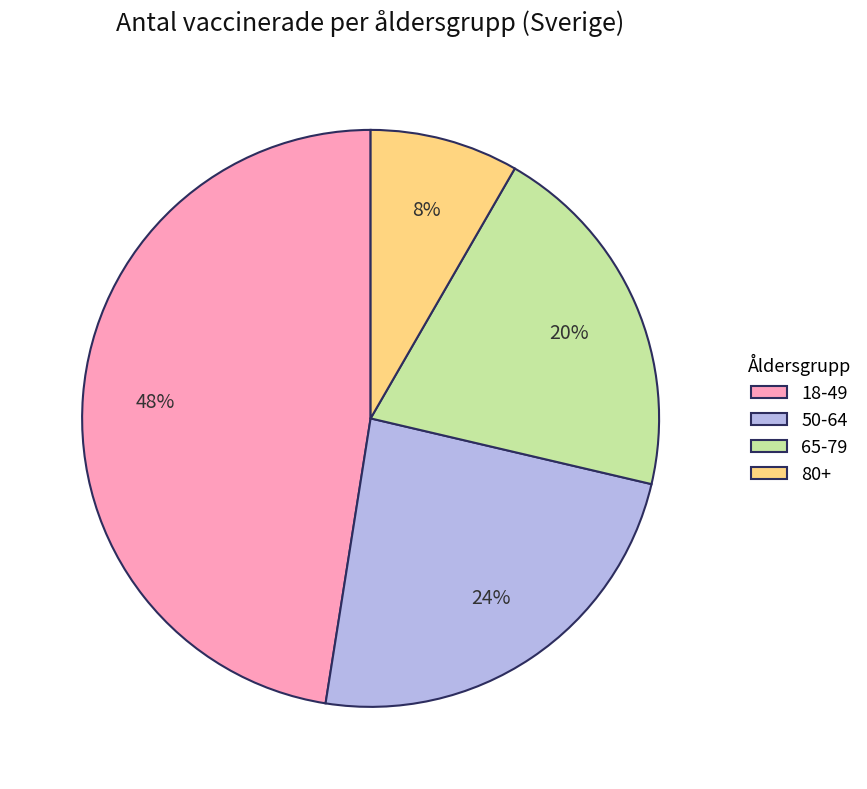

To the nearest percent, what percentage of the pie is 65-79?

20%